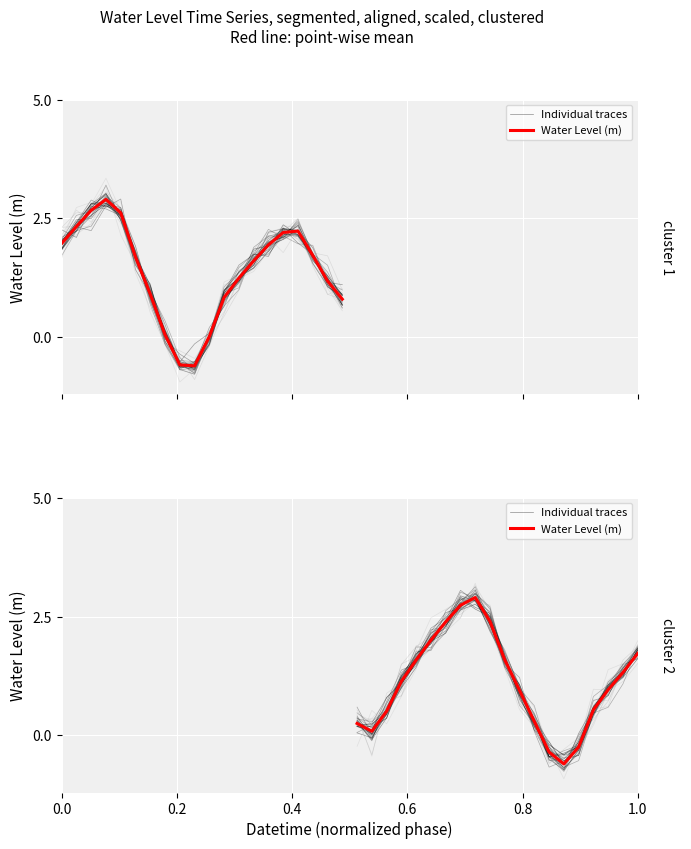

True or false: Water Level (m) and Individual traces intersect in this chart.

True